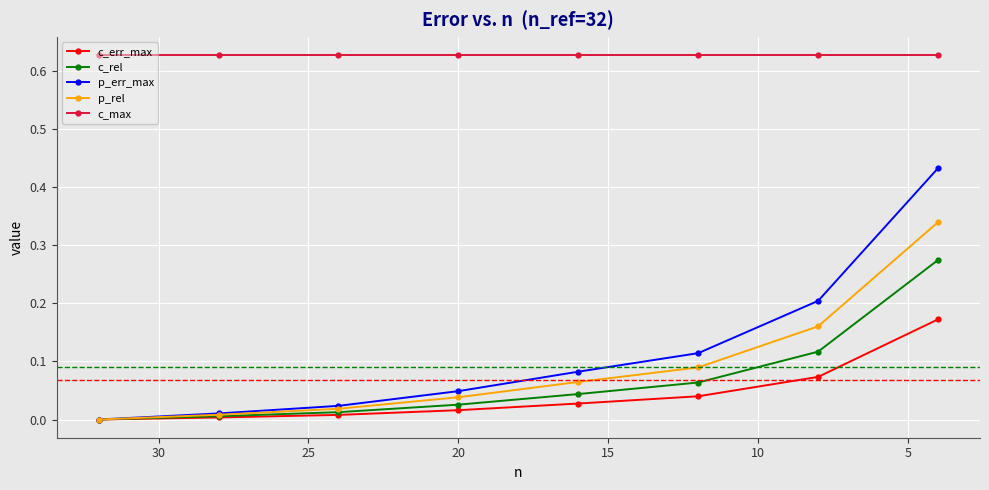

True or false: c_max and p_rel intersect in this chart.

False